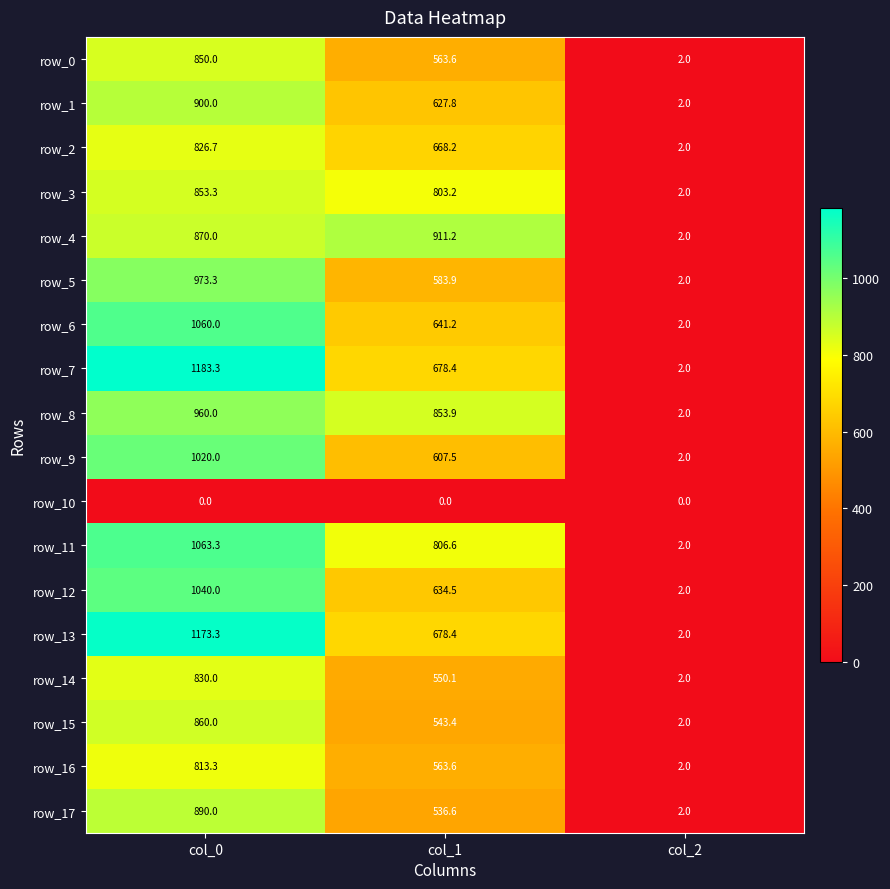

How many data points in row_15 are above 543?

2